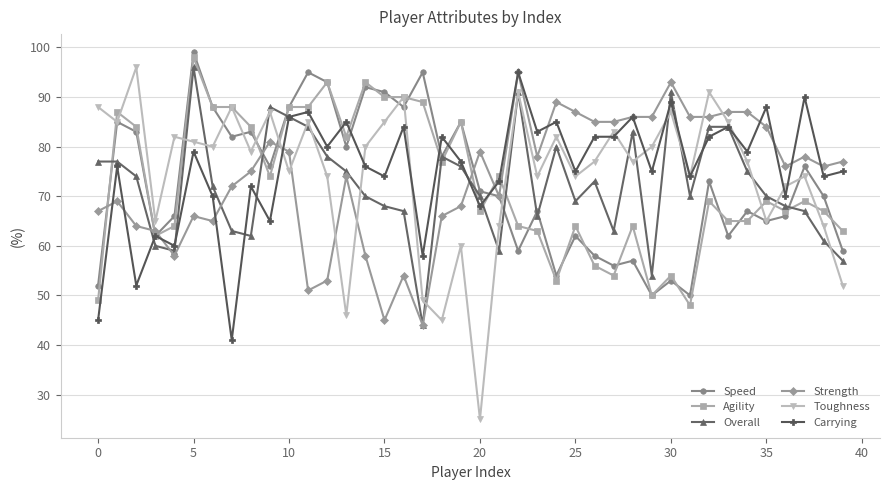

Which series has the widest spread of values?

Toughness